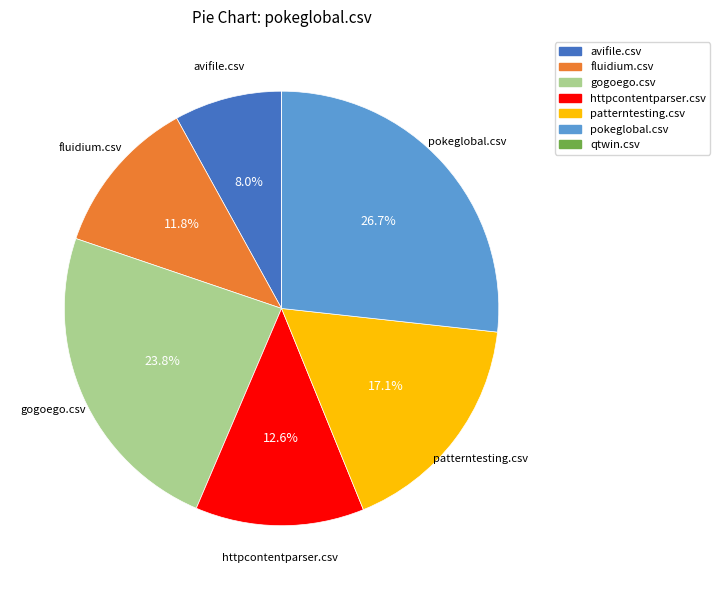

Which slice is the largest?

pokeglobal.csv